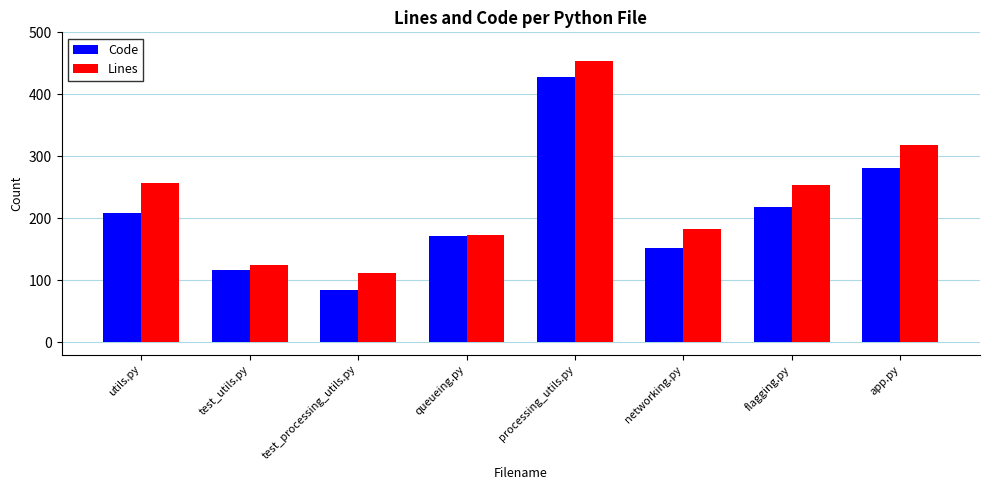

How many series are shown in this chart?

2